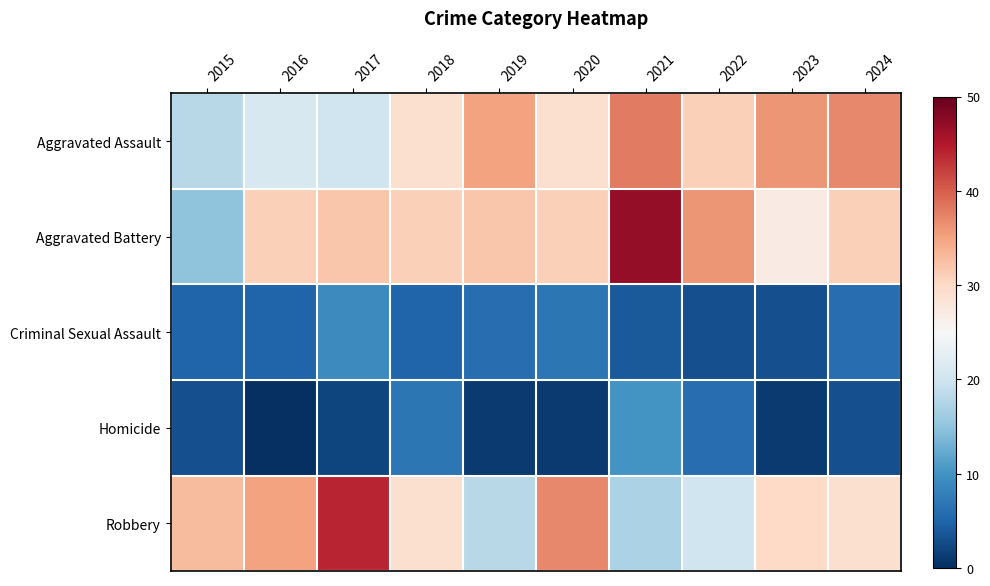

How many categories are shown in the chart?

10